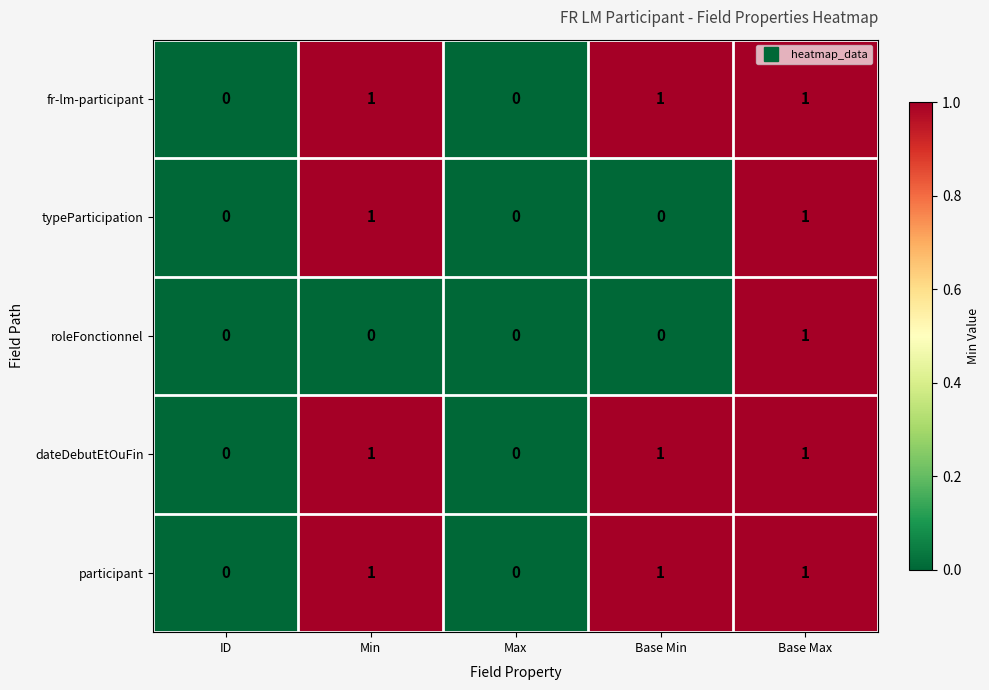

Reading left to right, extract all data points from this chart.

fr-lm-participant: 0	1	0	1	1
typeParticipation: 0	1	0	0	1
roleFonctionnel: 0	0	0	0	1
dateDebutEtOuFin: 0	1	0	1	1
participant: 0	1	0	1	1